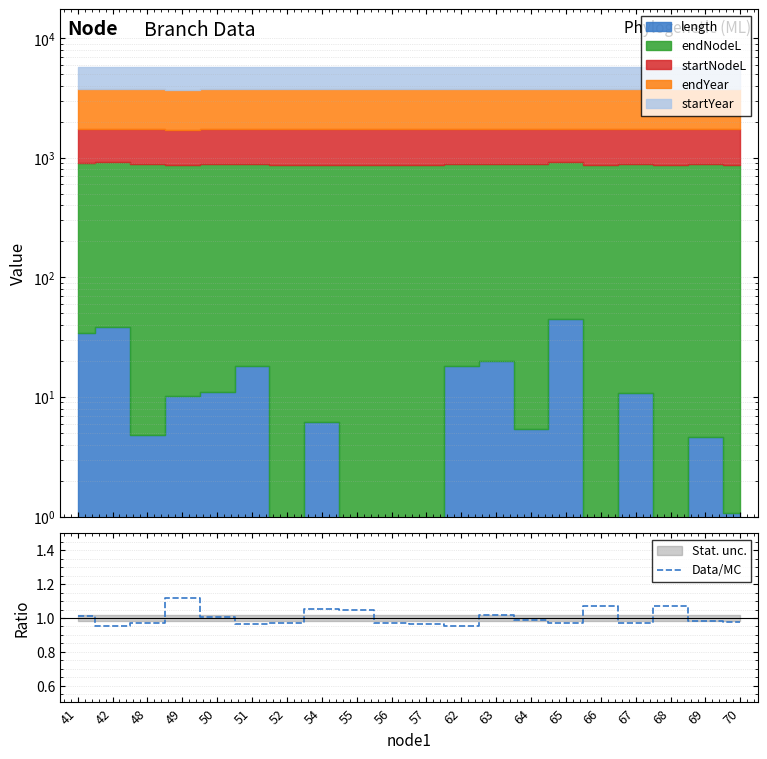

What is the average value?

1.0